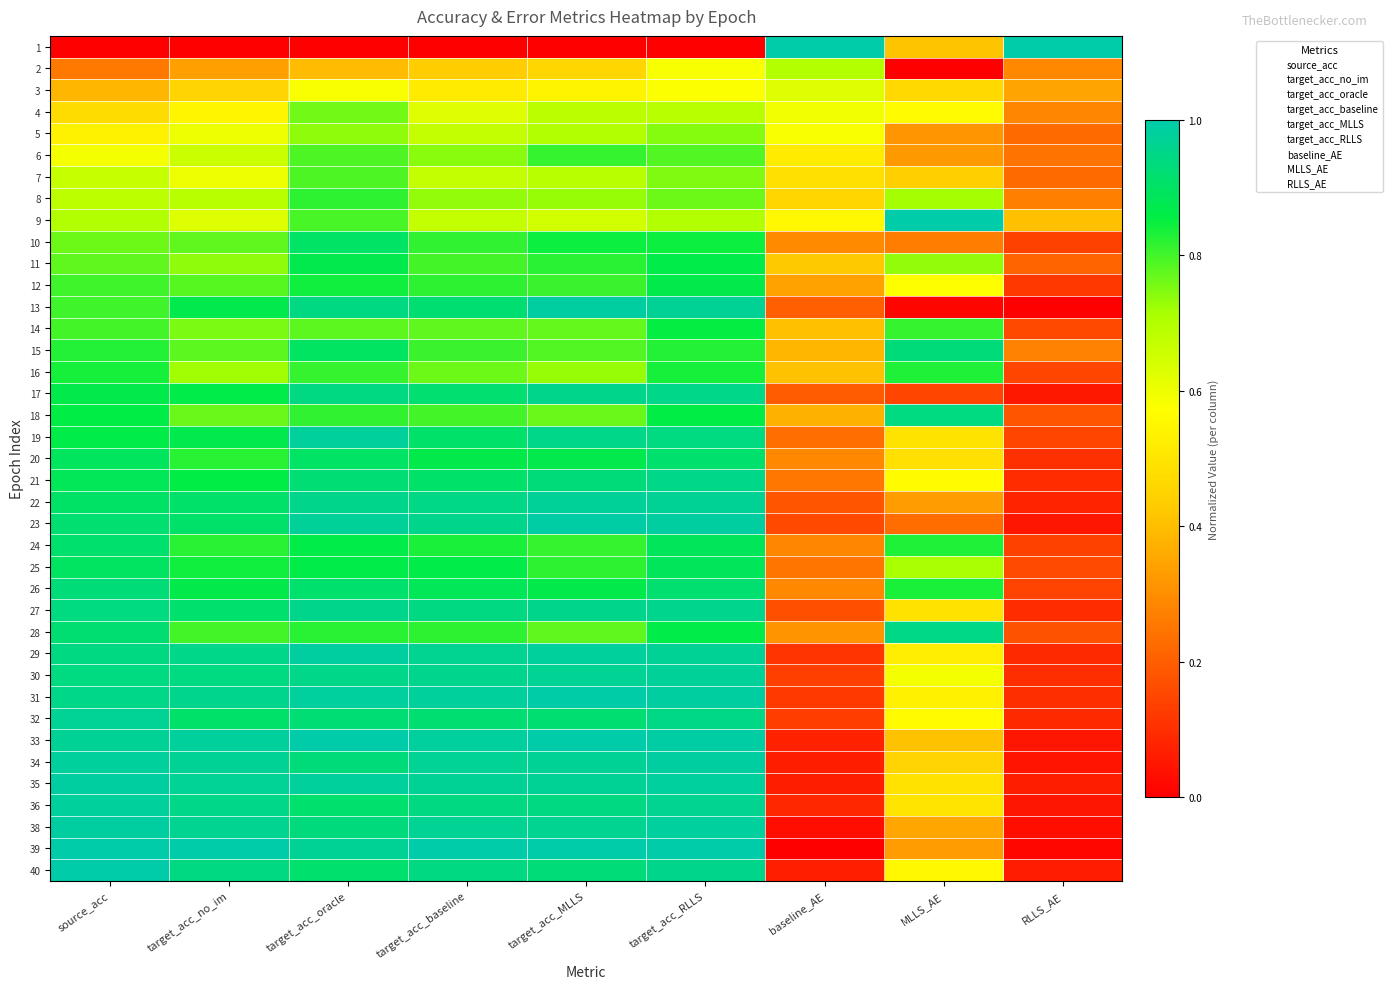

Reading right to left, list all the values displayed in this chart.

1: RLLS_AE=1.0	MLLS_AE=0.4	baseline_AE=1.0	target_acc_RLLS=0.0	target_acc_MLLS=0.0	target_acc_baseline=0.0	target_acc_oracle=0.0	target_acc_no_im=0.0	source_acc=0.0
2: RLLS_AE=0.3	MLLS_AE=0.0	baseline_AE=0.7	target_acc_RLLS=0.6	target_acc_MLLS=0.5	target_acc_baseline=0.4	target_acc_oracle=0.4	target_acc_no_im=0.3	source_acc=0.3
3: RLLS_AE=0.3	MLLS_AE=0.5	baseline_AE=0.6	target_acc_RLLS=0.6	target_acc_MLLS=0.5	target_acc_baseline=0.5	target_acc_oracle=0.6	target_acc_no_im=0.5	source_acc=0.4
4: RLLS_AE=0.3	MLLS_AE=0.6	baseline_AE=0.6	target_acc_RLLS=0.7	target_acc_MLLS=0.7	target_acc_baseline=0.6	target_acc_oracle=0.8	target_acc_no_im=0.5	source_acc=0.5
5: RLLS_AE=0.2	MLLS_AE=0.3	baseline_AE=0.6	target_acc_RLLS=0.7	target_acc_MLLS=0.7	target_acc_baseline=0.7	target_acc_oracle=0.7	target_acc_no_im=0.6	source_acc=0.5
6: RLLS_AE=0.2	MLLS_AE=0.3	baseline_AE=0.5	target_acc_RLLS=0.8	target_acc_MLLS=0.8	target_acc_baseline=0.7	target_acc_oracle=0.8	target_acc_no_im=0.7	source_acc=0.6
7: RLLS_AE=0.2	MLLS_AE=0.4	baseline_AE=0.5	target_acc_RLLS=0.7	target_acc_MLLS=0.7	target_acc_baseline=0.7	target_acc_oracle=0.8	target_acc_no_im=0.6	source_acc=0.7
8: RLLS_AE=0.3	MLLS_AE=0.7	baseline_AE=0.5	target_acc_RLLS=0.8	target_acc_MLLS=0.7	target_acc_baseline=0.7	target_acc_oracle=0.8	target_acc_no_im=0.7	source_acc=0.7
9: RLLS_AE=0.4	MLLS_AE=1.0	baseline_AE=0.6	target_acc_RLLS=0.7	target_acc_MLLS=0.6	target_acc_baseline=0.7	target_acc_oracle=0.8	target_acc_no_im=0.6	source_acc=0.7
10: RLLS_AE=0.1	MLLS_AE=0.3	baseline_AE=0.3	target_acc_RLLS=0.8	target_acc_MLLS=0.8	target_acc_baseline=0.8	target_acc_oracle=0.9	target_acc_no_im=0.8	source_acc=0.8
11: RLLS_AE=0.2	MLLS_AE=0.7	baseline_AE=0.4	target_acc_RLLS=0.9	target_acc_MLLS=0.8	target_acc_baseline=0.8	target_acc_oracle=0.9	target_acc_no_im=0.7	source_acc=0.8
12: RLLS_AE=0.1	MLLS_AE=0.6	baseline_AE=0.3	target_acc_RLLS=0.9	target_acc_MLLS=0.8	target_acc_baseline=0.8	target_acc_oracle=0.8	target_acc_no_im=0.8	source_acc=0.8
13: RLLS_AE=0.0	MLLS_AE=0.0	baseline_AE=0.2	target_acc_RLLS=1.0	target_acc_MLLS=1.0	target_acc_baseline=0.9	target_acc_oracle=0.9	target_acc_no_im=0.9	source_acc=0.8
14: RLLS_AE=0.2	MLLS_AE=0.8	baseline_AE=0.4	target_acc_RLLS=0.9	target_acc_MLLS=0.8	target_acc_baseline=0.8	target_acc_oracle=0.8	target_acc_no_im=0.8	source_acc=0.8
15: RLLS_AE=0.3	MLLS_AE=0.9	baseline_AE=0.4	target_acc_RLLS=0.8	target_acc_MLLS=0.8	target_acc_baseline=0.8	target_acc_oracle=0.9	target_acc_no_im=0.8	source_acc=0.8
16: RLLS_AE=0.1	MLLS_AE=0.8	baseline_AE=0.4	target_acc_RLLS=0.8	target_acc_MLLS=0.7	target_acc_baseline=0.8	target_acc_oracle=0.8	target_acc_no_im=0.7	source_acc=0.8
17: RLLS_AE=0.1	MLLS_AE=0.1	baseline_AE=0.2	target_acc_RLLS=1.0	target_acc_MLLS=1.0	target_acc_baseline=0.9	target_acc_oracle=0.9	target_acc_no_im=0.9	source_acc=0.9
18: RLLS_AE=0.2	MLLS_AE=0.9	baseline_AE=0.4	target_acc_RLLS=0.9	target_acc_MLLS=0.8	target_acc_baseline=0.8	target_acc_oracle=0.8	target_acc_no_im=0.8	source_acc=0.9
19: RLLS_AE=0.1	MLLS_AE=0.5	baseline_AE=0.2	target_acc_RLLS=0.9	target_acc_MLLS=1.0	target_acc_baseline=0.9	target_acc_oracle=1.0	target_acc_no_im=0.9	source_acc=0.9
20: RLLS_AE=0.1	MLLS_AE=0.5	baseline_AE=0.3	target_acc_RLLS=0.9	target_acc_MLLS=0.9	target_acc_baseline=0.9	target_acc_oracle=0.9	target_acc_no_im=0.8	source_acc=0.9
21: RLLS_AE=0.1	MLLS_AE=0.6	baseline_AE=0.3	target_acc_RLLS=1.0	target_acc_MLLS=0.9	target_acc_baseline=0.9	target_acc_oracle=0.9	target_acc_no_im=0.9	source_acc=0.9
22: RLLS_AE=0.1	MLLS_AE=0.3	baseline_AE=0.2	target_acc_RLLS=1.0	target_acc_MLLS=1.0	target_acc_baseline=0.9	target_acc_oracle=1.0	target_acc_no_im=0.9	source_acc=0.9
23: RLLS_AE=0.0	MLLS_AE=0.2	baseline_AE=0.2	target_acc_RLLS=1.0	target_acc_MLLS=1.0	target_acc_baseline=1.0	target_acc_oracle=1.0	target_acc_no_im=0.9	source_acc=0.9
24: RLLS_AE=0.1	MLLS_AE=0.8	baseline_AE=0.3	target_acc_RLLS=0.9	target_acc_MLLS=0.8	target_acc_baseline=0.8	target_acc_oracle=0.9	target_acc_no_im=0.8	source_acc=0.9
25: RLLS_AE=0.2	MLLS_AE=0.7	baseline_AE=0.2	target_acc_RLLS=0.9	target_acc_MLLS=0.8	target_acc_baseline=0.9	target_acc_oracle=0.9	target_acc_no_im=0.8	source_acc=0.9
26: RLLS_AE=0.1	MLLS_AE=0.8	baseline_AE=0.3	target_acc_RLLS=0.9	target_acc_MLLS=0.9	target_acc_baseline=0.9	target_acc_oracle=0.9	target_acc_no_im=0.9	source_acc=0.9
27: RLLS_AE=0.1	MLLS_AE=0.5	baseline_AE=0.2	target_acc_RLLS=1.0	target_acc_MLLS=1.0	target_acc_baseline=0.9	target_acc_oracle=1.0	target_acc_no_im=0.9	source_acc=0.9
28: RLLS_AE=0.2	MLLS_AE=0.9	baseline_AE=0.3	target_acc_RLLS=0.9	target_acc_MLLS=0.8	target_acc_baseline=0.8	target_acc_oracle=0.8	target_acc_no_im=0.8	source_acc=0.9
29: RLLS_AE=0.1	MLLS_AE=0.5	baseline_AE=0.1	target_acc_RLLS=1.0	target_acc_MLLS=1.0	target_acc_baseline=1.0	target_acc_oracle=1.0	target_acc_no_im=0.9	source_acc=0.9
30: RLLS_AE=0.1	MLLS_AE=0.6	baseline_AE=0.1	target_acc_RLLS=1.0	target_acc_MLLS=1.0	target_acc_baseline=1.0	target_acc_oracle=1.0	target_acc_no_im=0.9	source_acc=0.9
31: RLLS_AE=0.1	MLLS_AE=0.5	baseline_AE=0.1	target_acc_RLLS=1.0	target_acc_MLLS=1.0	target_acc_baseline=1.0	target_acc_oracle=1.0	target_acc_no_im=1.0	source_acc=1.0
32: RLLS_AE=0.1	MLLS_AE=0.6	baseline_AE=0.1	target_acc_RLLS=0.9	target_acc_MLLS=0.9	target_acc_baseline=0.9	target_acc_oracle=0.9	target_acc_no_im=0.9	source_acc=1.0
33: RLLS_AE=0.0	MLLS_AE=0.4	baseline_AE=0.1	target_acc_RLLS=1.0	target_acc_MLLS=1.0	target_acc_baseline=1.0	target_acc_oracle=1.0	target_acc_no_im=1.0	source_acc=1.0
34: RLLS_AE=0.0	MLLS_AE=0.5	baseline_AE=0.1	target_acc_RLLS=1.0	target_acc_MLLS=1.0	target_acc_baseline=1.0	target_acc_oracle=0.9	target_acc_no_im=1.0	source_acc=1.0
35: RLLS_AE=0.1	MLLS_AE=0.5	baseline_AE=0.1	target_acc_RLLS=1.0	target_acc_MLLS=1.0	target_acc_baseline=1.0	target_acc_oracle=1.0	target_acc_no_im=1.0	source_acc=1.0
36: RLLS_AE=0.1	MLLS_AE=0.5	baseline_AE=0.1	target_acc_RLLS=1.0	target_acc_MLLS=0.9	target_acc_baseline=0.9	target_acc_oracle=0.9	target_acc_no_im=1.0	source_acc=1.0
38: RLLS_AE=0.0	MLLS_AE=0.3	baseline_AE=0.0	target_acc_RLLS=1.0	target_acc_MLLS=1.0	target_acc_baseline=1.0	target_acc_oracle=0.9	target_acc_no_im=1.0	source_acc=1.0
39: RLLS_AE=0.0	MLLS_AE=0.3	baseline_AE=0.0	target_acc_RLLS=1.0	target_acc_MLLS=1.0	target_acc_baseline=1.0	target_acc_oracle=1.0	target_acc_no_im=1.0	source_acc=1.0
40: RLLS_AE=0.1	MLLS_AE=0.6	baseline_AE=0.1	target_acc_RLLS=1.0	target_acc_MLLS=0.9	target_acc_baseline=0.9	target_acc_oracle=0.9	target_acc_no_im=0.9	source_acc=1.0